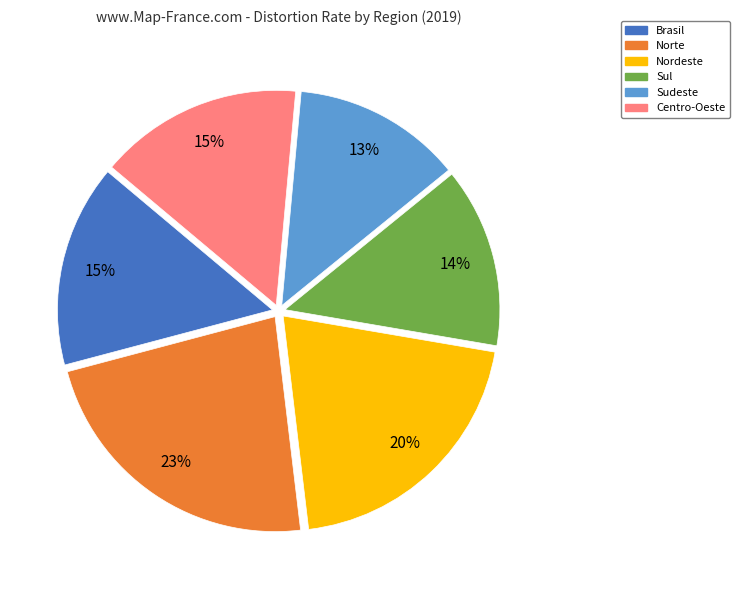

Is there a majority slice in this chart?

No